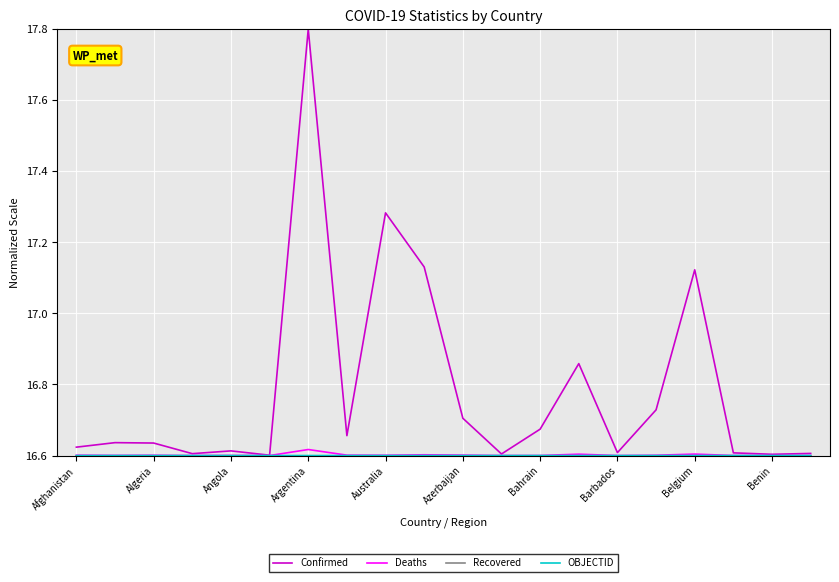

Which series has the largest total across all categories?

Confirmed